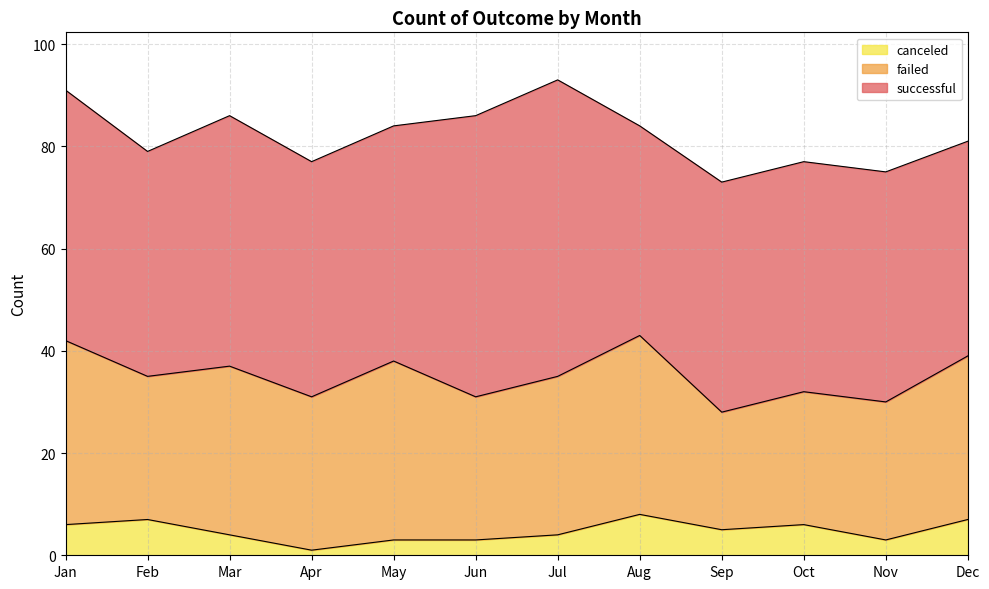

Does the chart have visible grid lines?

Yes